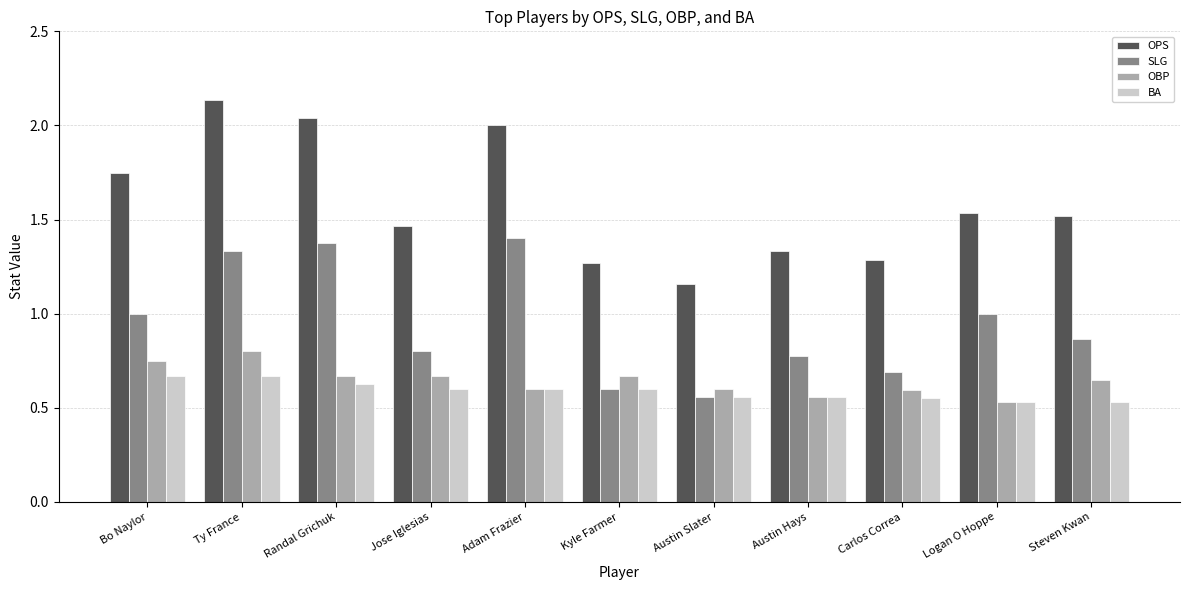

What are all the series names shown in the legend?

OPS, SLG, OBP, BA